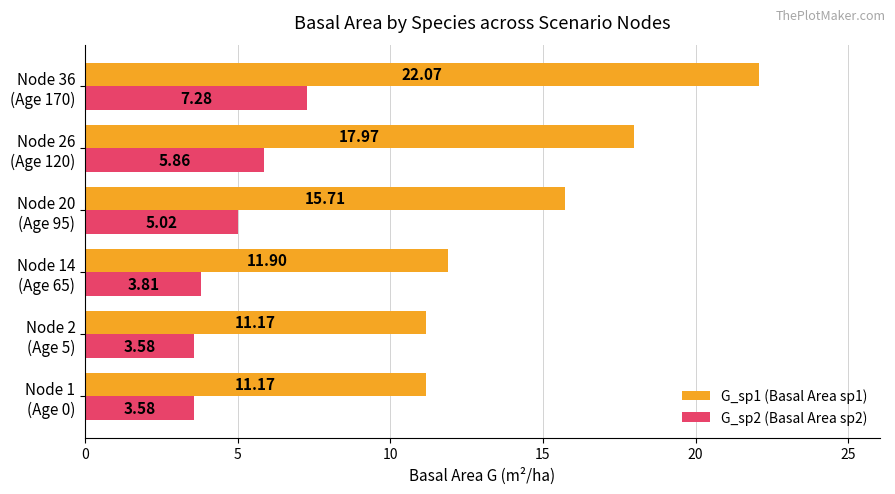

List the series in order of their overall mean, highest first.

G_sp1 (Basal Area sp1), G_sp2 (Basal Area sp2)